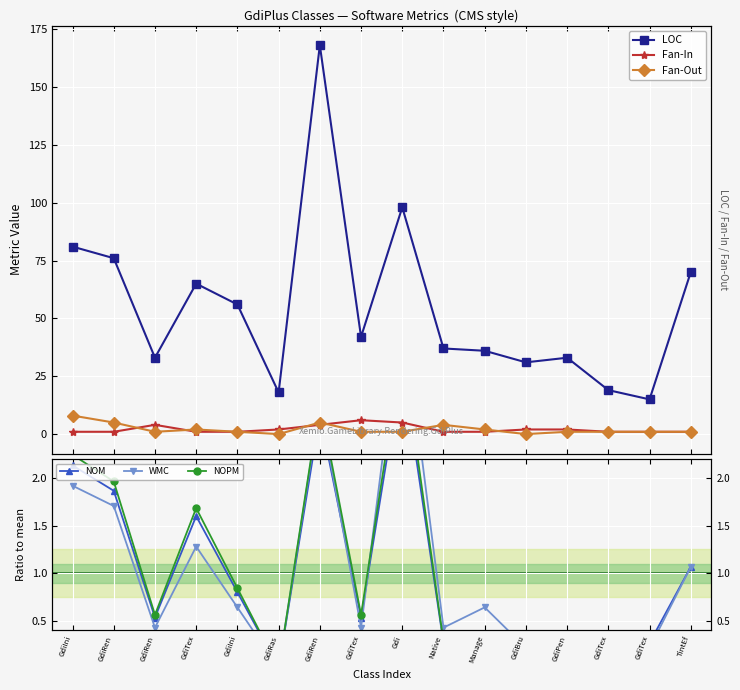

True or false: LOC and Fan-In cross at least once.

False